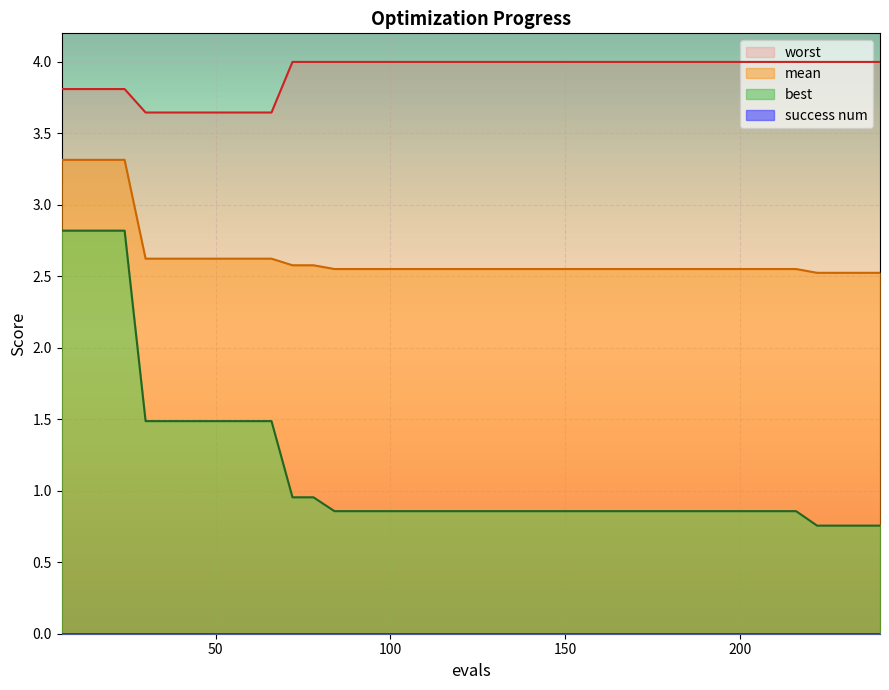

What is the sum of all best values?

46.3